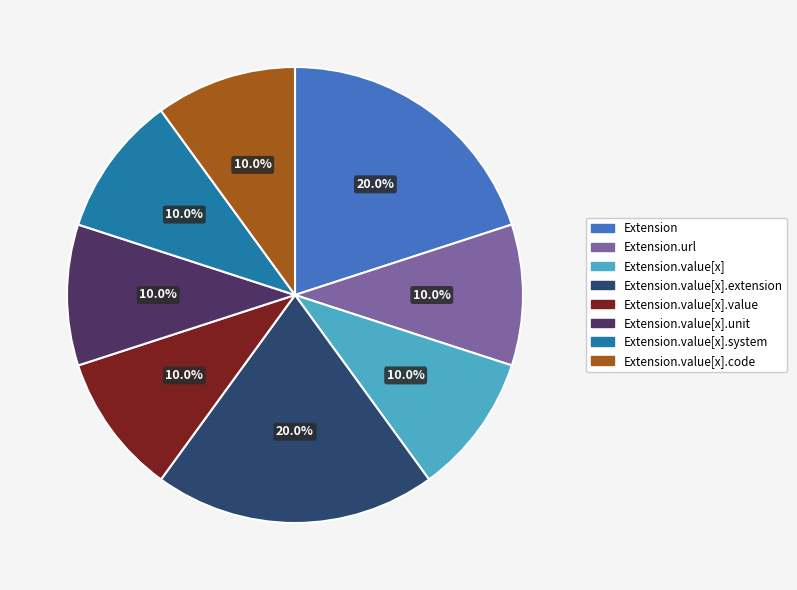

Does any single category account for the majority?

No